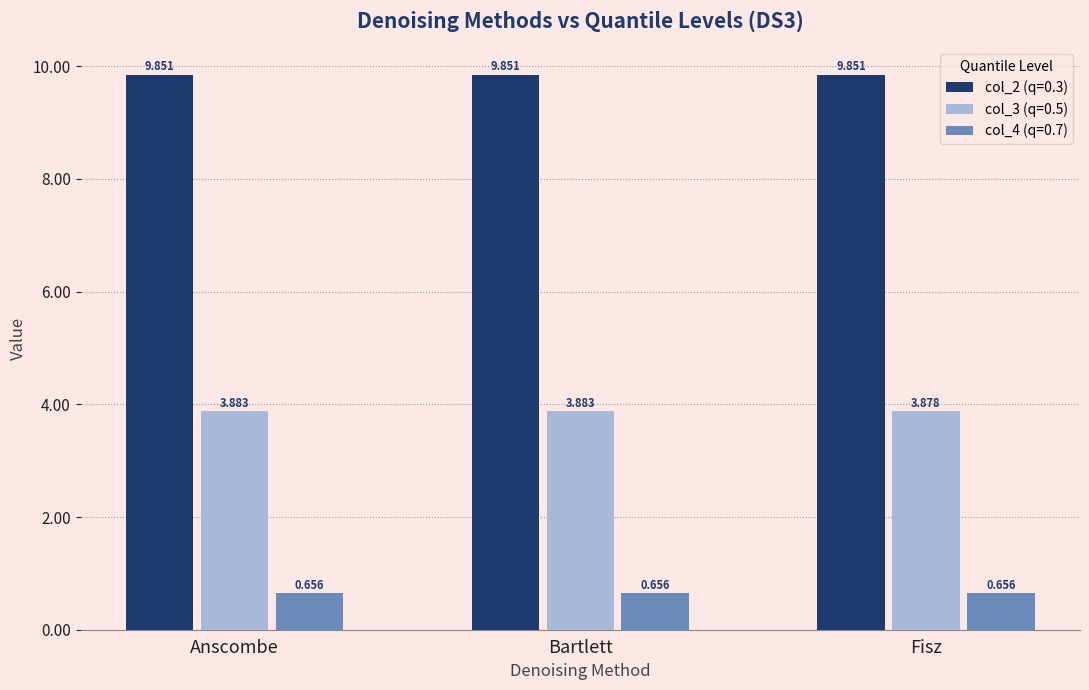

Is the value of col_3 (q=0.5) at Bartlett greater than the value of col_2 (q=0.3) at Bartlett?

No